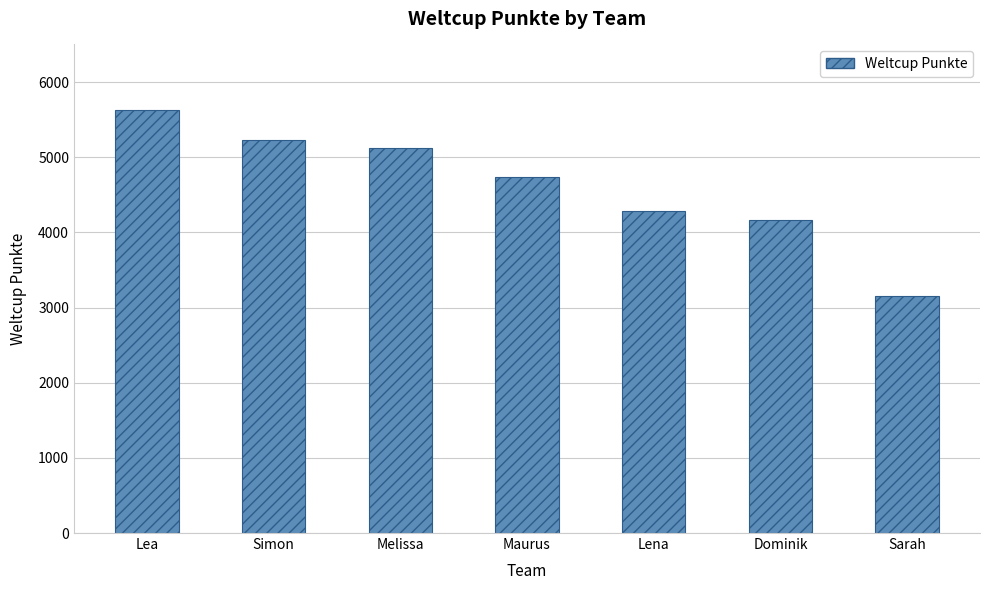

Which label corresponds to the smallest value in the chart?

Sarah